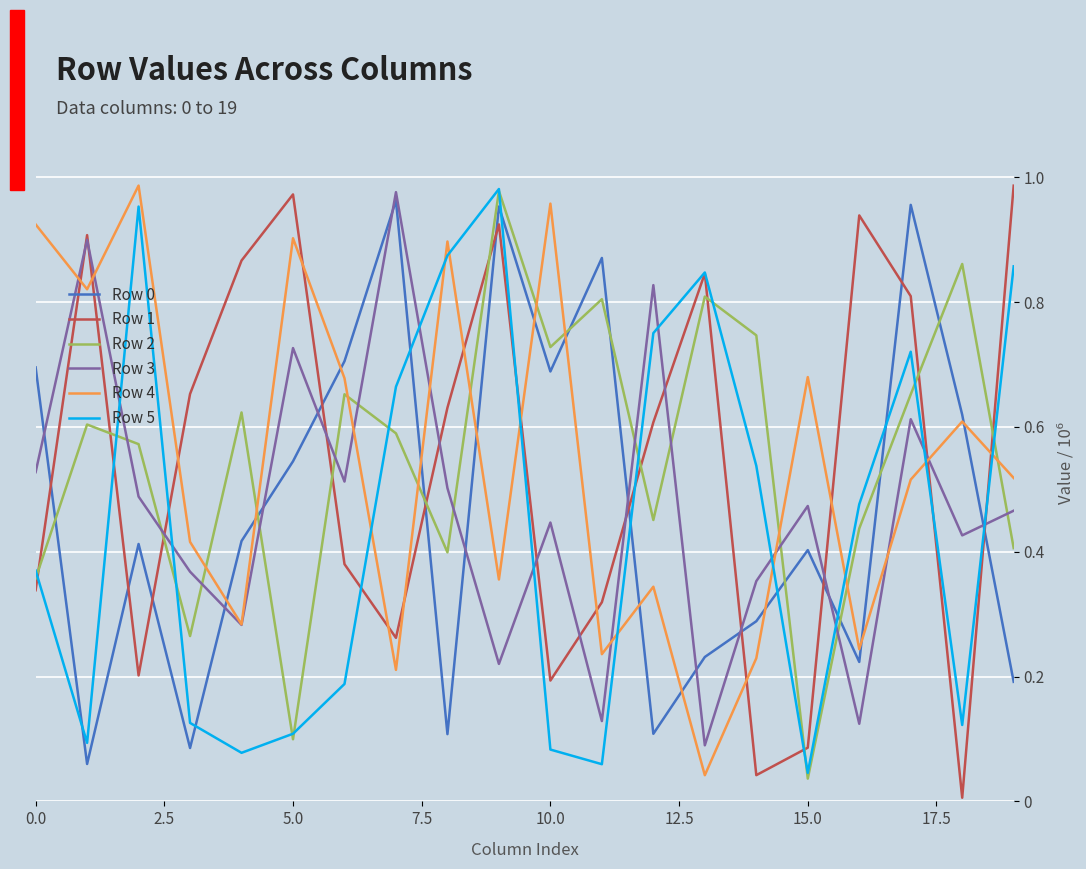

What are all the series names shown in the legend?

Row 0, Row 1, Row 2, Row 3, Row 4, Row 5